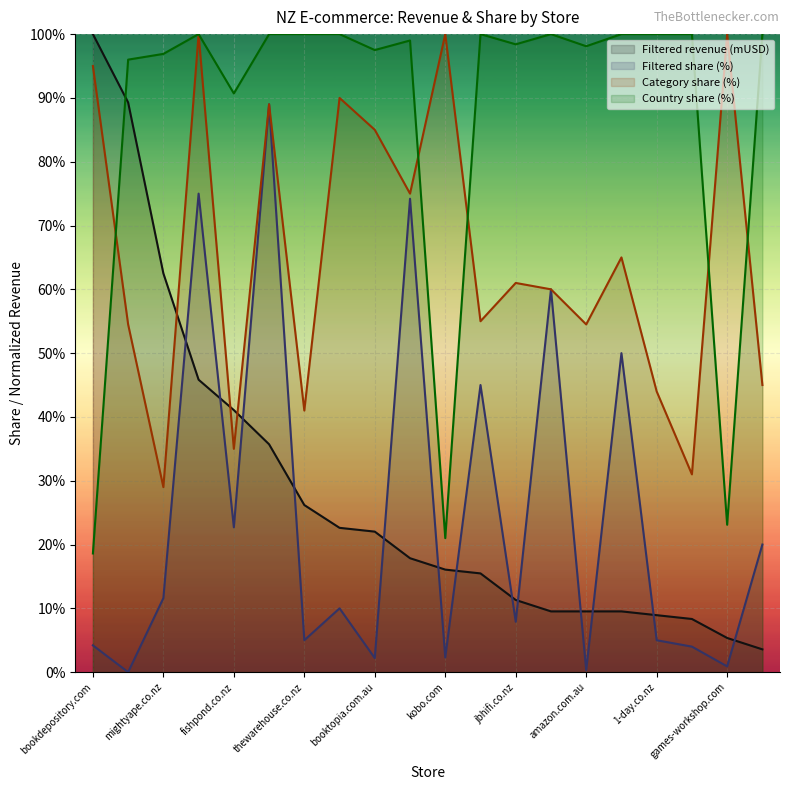

The Filtered revenue (mUSD) series shows 25.6 at paperplus.co.nz. True or false?

False